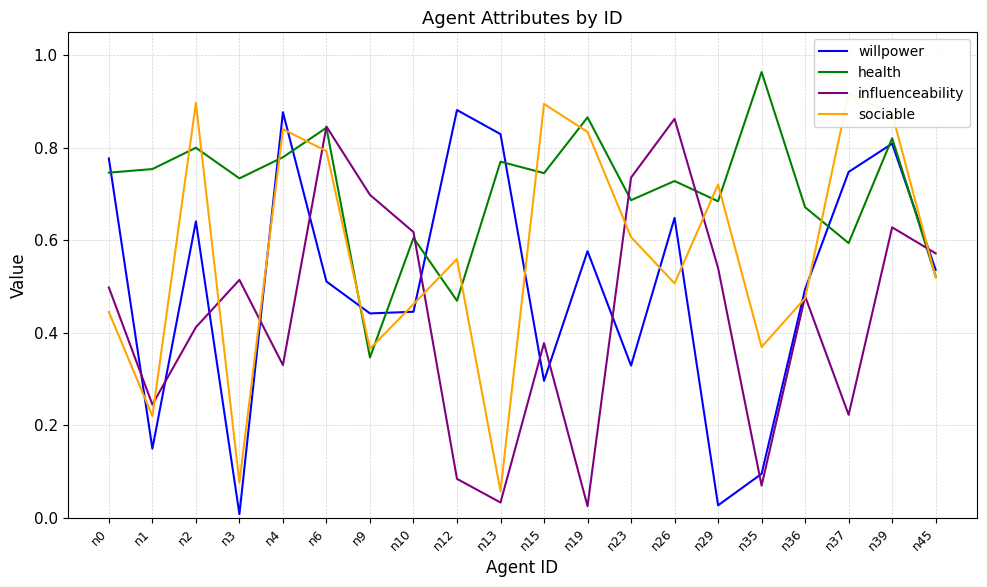

The value of willpower at n37 is 1.3. True or false?

False